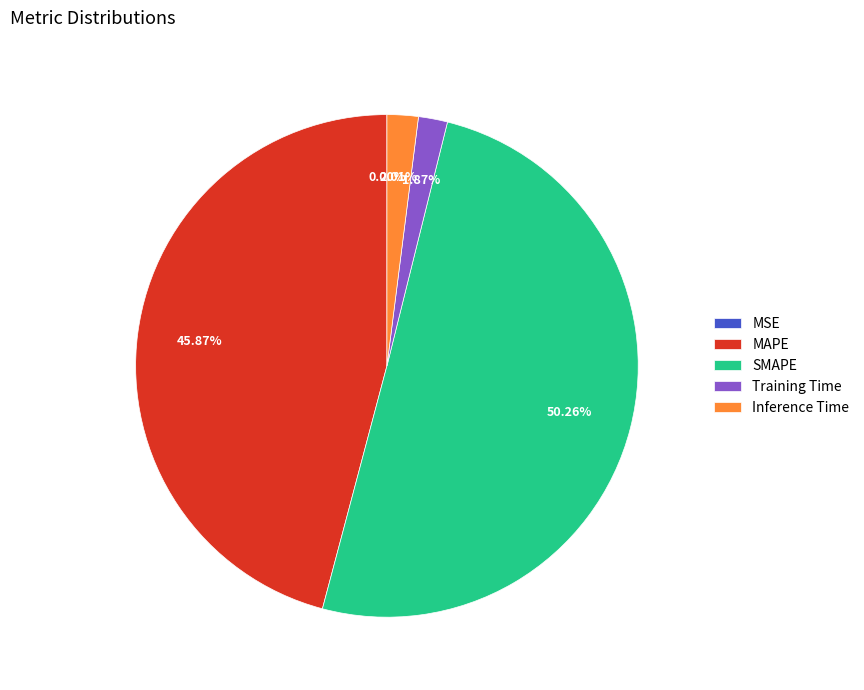

To the nearest percent, what percentage of the pie is Training Time?

2%